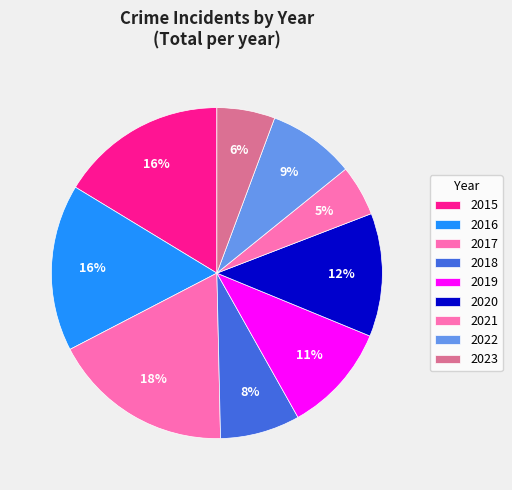

To the nearest percent, what portion does 2020 represent?

12%